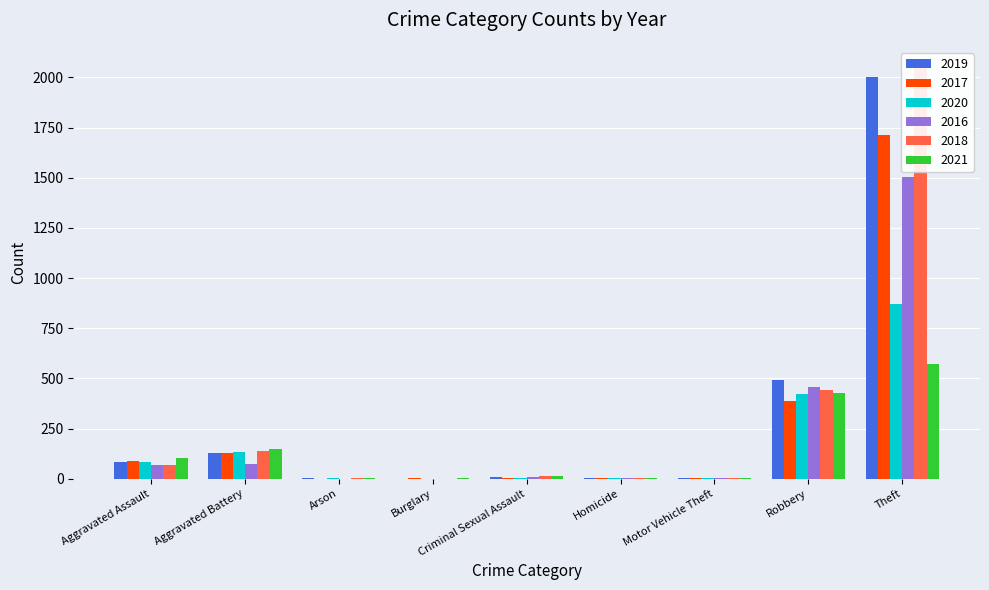

At which label is 2018 closest to 1025?

Robbery